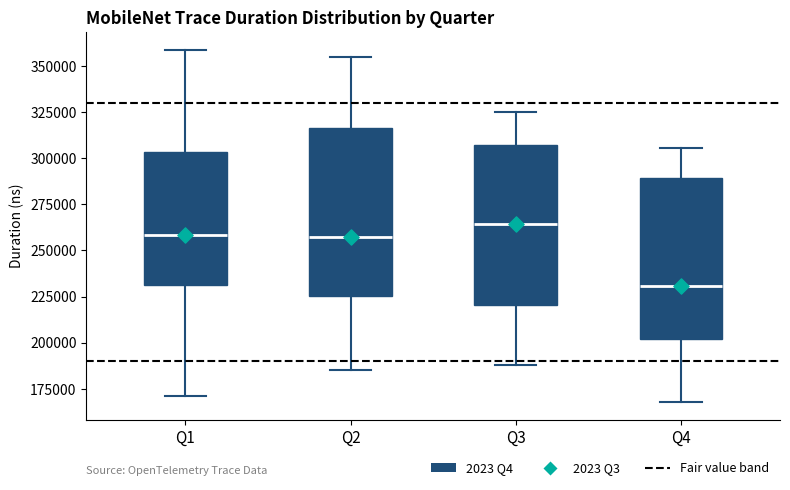

Which box's median line is the lowest?

Q4